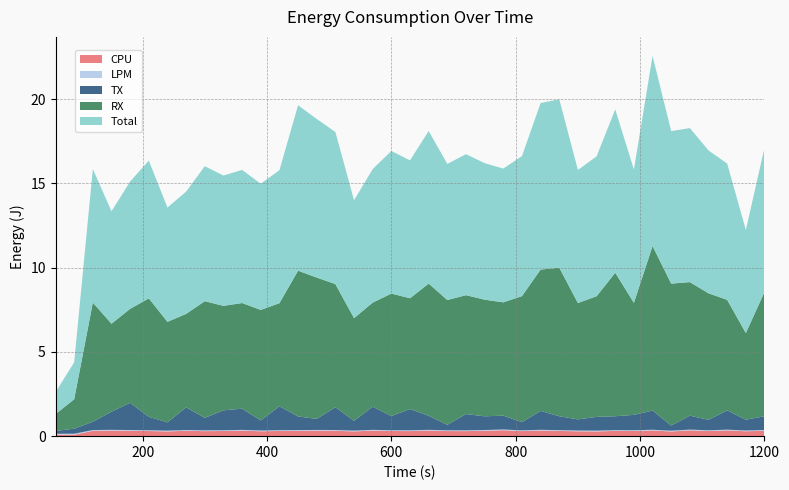

Reading left to right, extract all data points from this chart.

CPU: 0.1	0.1	0.3	0.3	0.3	0.3	0.3	0.3	0.3	0.3	0.3	0.3	0.3	0.3	0.3	0.3	0.3	0.3	0.3	0.3	0.3	0.3	0.3	0.3	0.4	0.3	0.3	0.3	0.3	0.3	0.3	0.3	0.3	0.3	0.3	0.3	0.3	0.3	0.3
LPM: 0.1	0.1	0.0	0.0	0.0	0.0	0.0	0.0	0.0	0.0	0.0	0.0	0.0	0.0	0.0	0.0	0.0	0.0	0.0	0.0	0.0	0.0	0.0	0.0	0.0	0.0	0.0	0.0	0.0	0.0	0.0	0.0	0.0	0.0	0.0	0.0	0.0	0.0	0.0
TX: 0.2	0.3	0.5	1.1	1.6	0.8	0.5	1.3	0.7	1.2	1.3	0.6	1.4	0.8	0.7	1.4	0.6	1.4	0.8	1.3	0.8	0.3	1.0	0.8	0.8	0.5	1.1	0.8	0.7	0.8	0.8	0.9	1.1	0.3	0.8	0.6	1.1	0.6	0.8
RX: 1.0	1.7	7.1	5.2	5.6	7.0	6.0	5.5	6.9	6.2	6.3	6.6	6.1	8.6	8.4	7.3	6.1	6.2	7.3	6.6	7.8	7.4	7.1	6.9	6.7	7.5	8.4	8.8	6.9	7.2	8.5	6.6	9.8	8.4	7.9	7.5	6.6	5.1	7.4
Total: 1.3	2.2	7.9	6.7	7.6	8.2	6.8	7.3	8.0	7.7	7.9	7.5	7.9	9.8	9.4	9.0	7.0	7.9	8.5	8.2	9.1	8.1	8.4	8.1	7.9	8.3	9.9	10.0	7.9	8.3	9.7	7.9	11.3	9.0	9.1	8.5	8.1	6.1	8.6